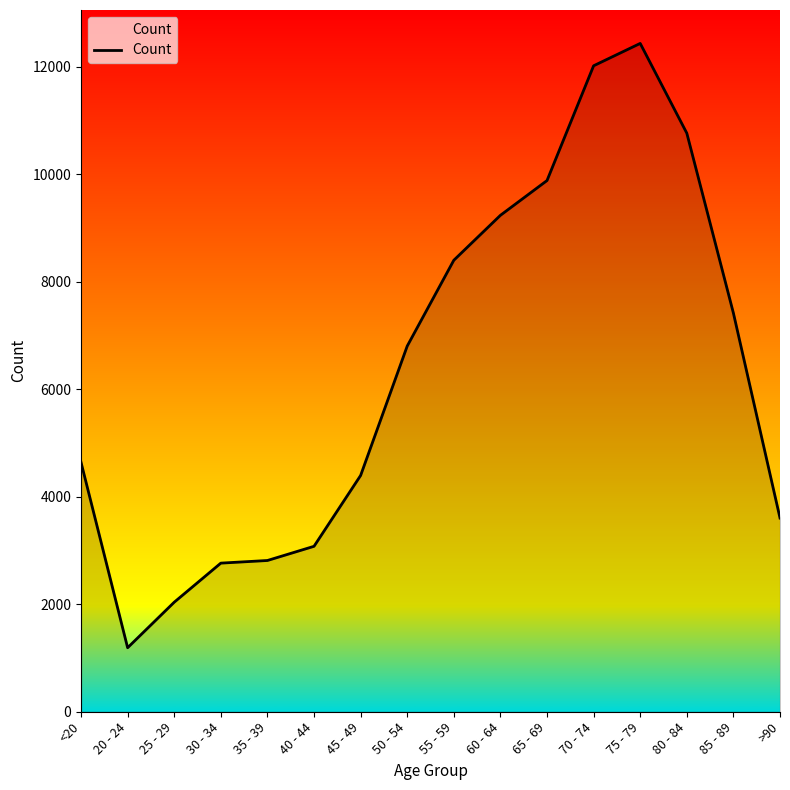

Which category has the highest value across all series?

75 - 79